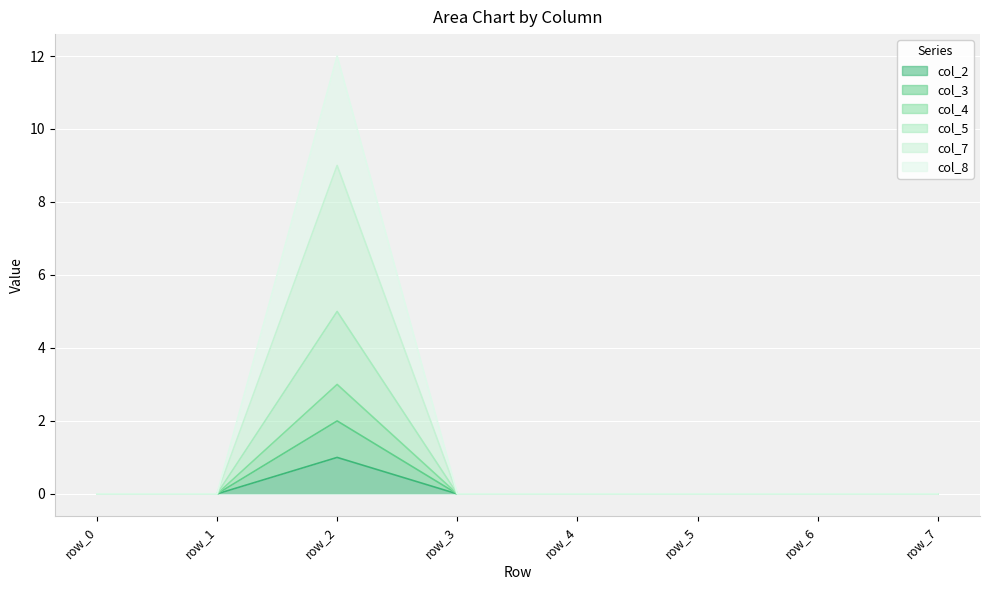

Which series has the widest spread of values?

col_8